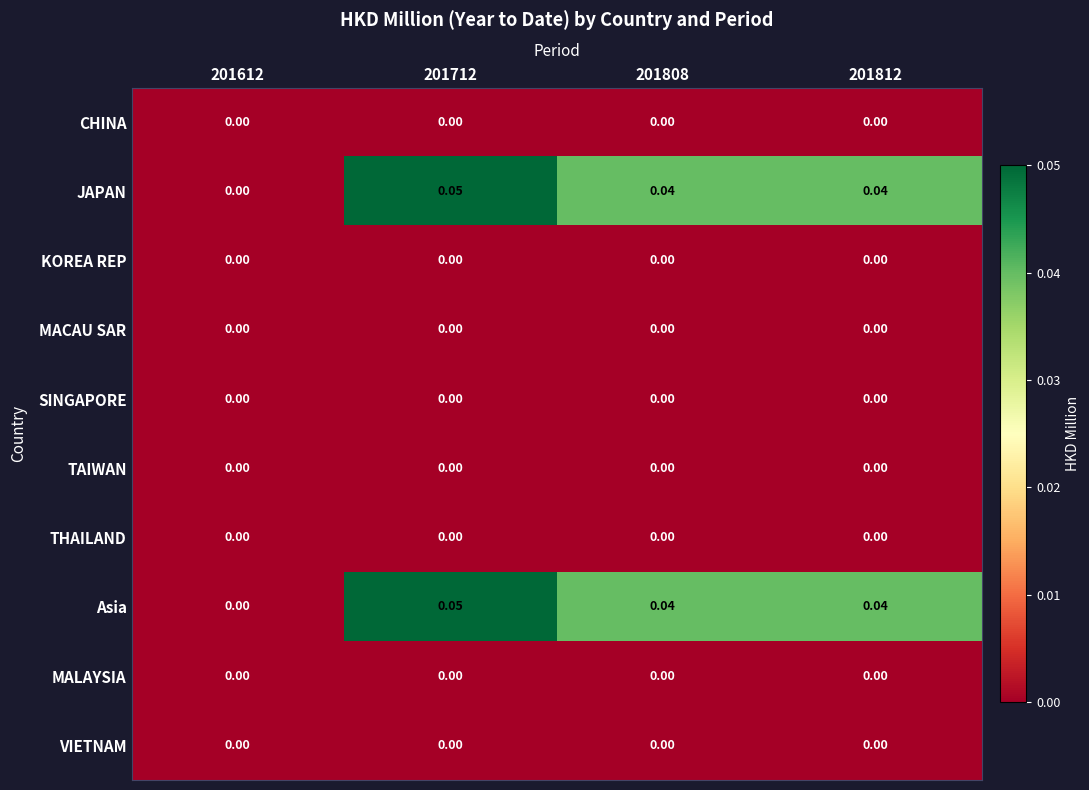

Count the number of data series in this chart.

10